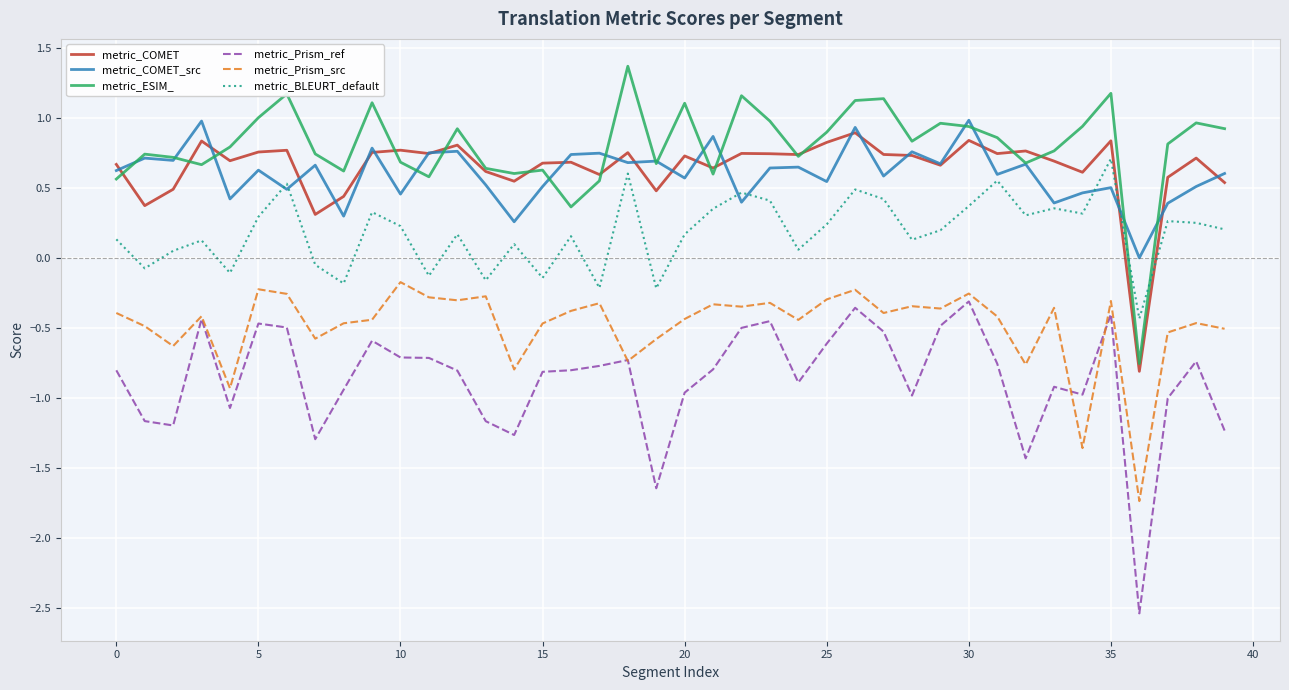

What is the highest value of the metric_COMET series?

0.9